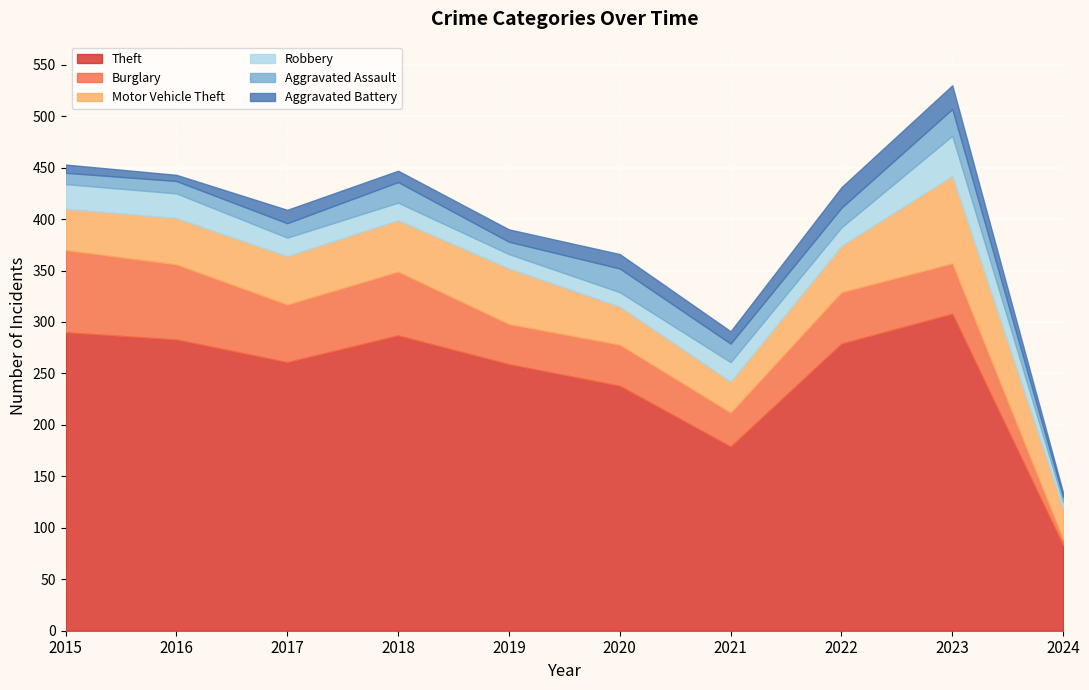

Does the chart display data point markers on the line(s)?

No